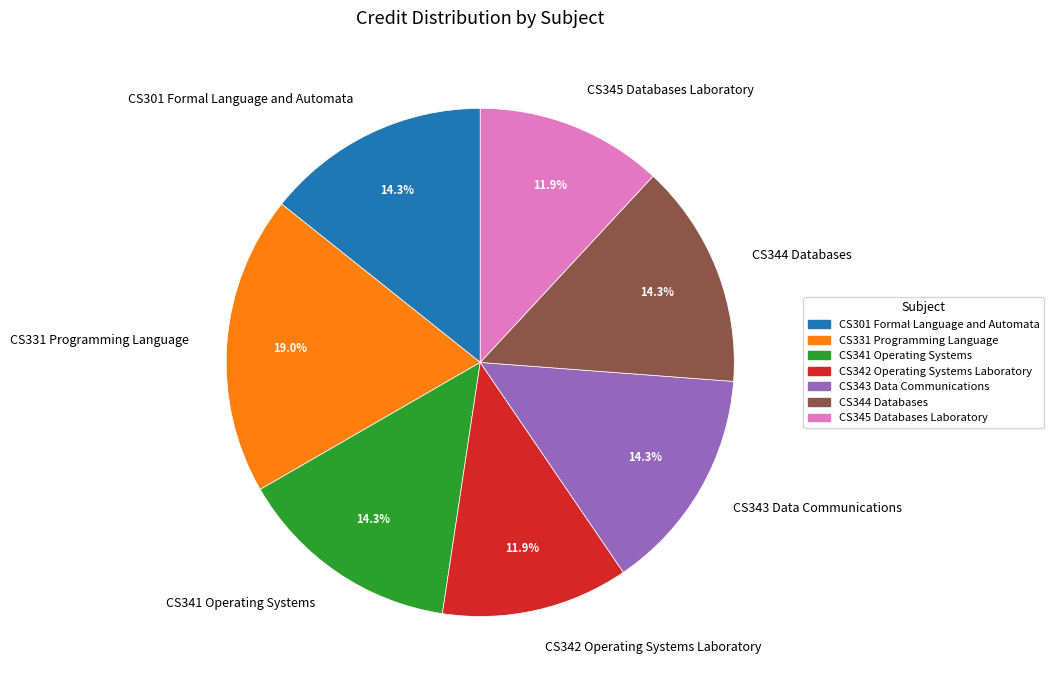

What is the largest slice in the pie chart?

CS331 Programming Language